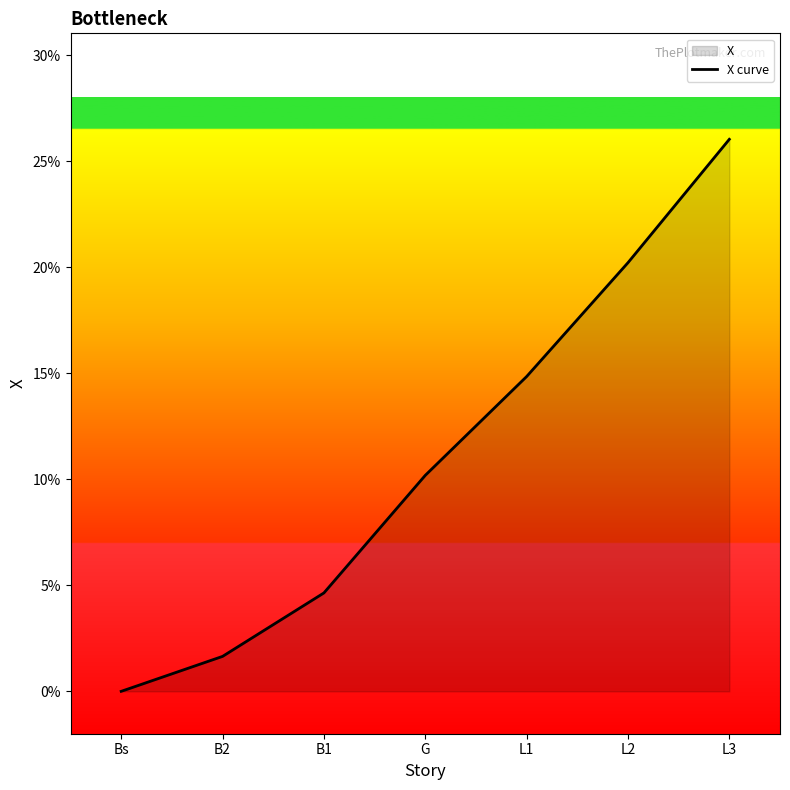

What is the difference between the maximum and second lowest values?

0.2